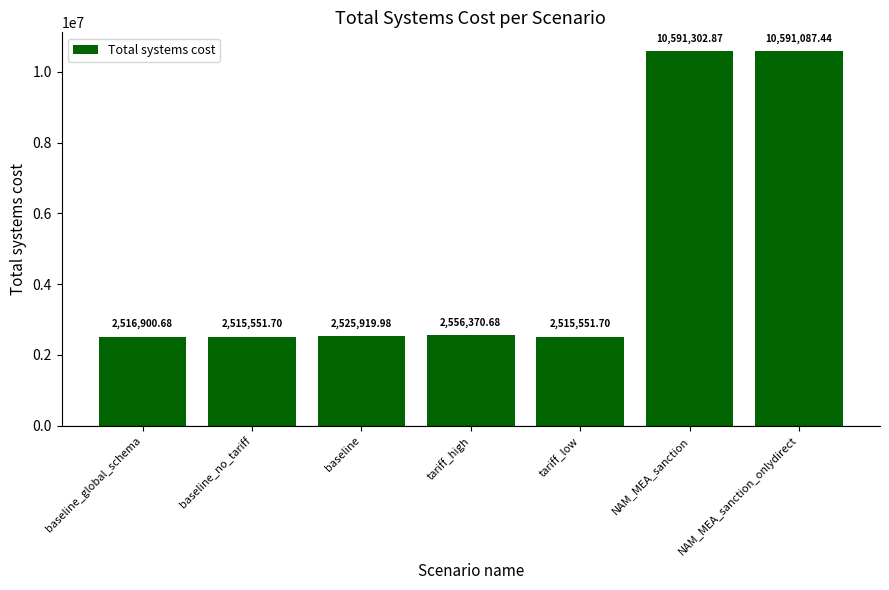

What is the label of the 7th bar from the left?

NAM_MEA_sanction_onlydirect